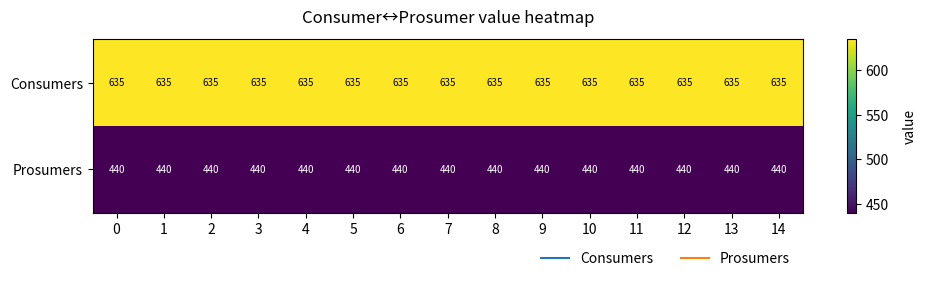

True or false: Consumers has a value of 860 at 11.

False